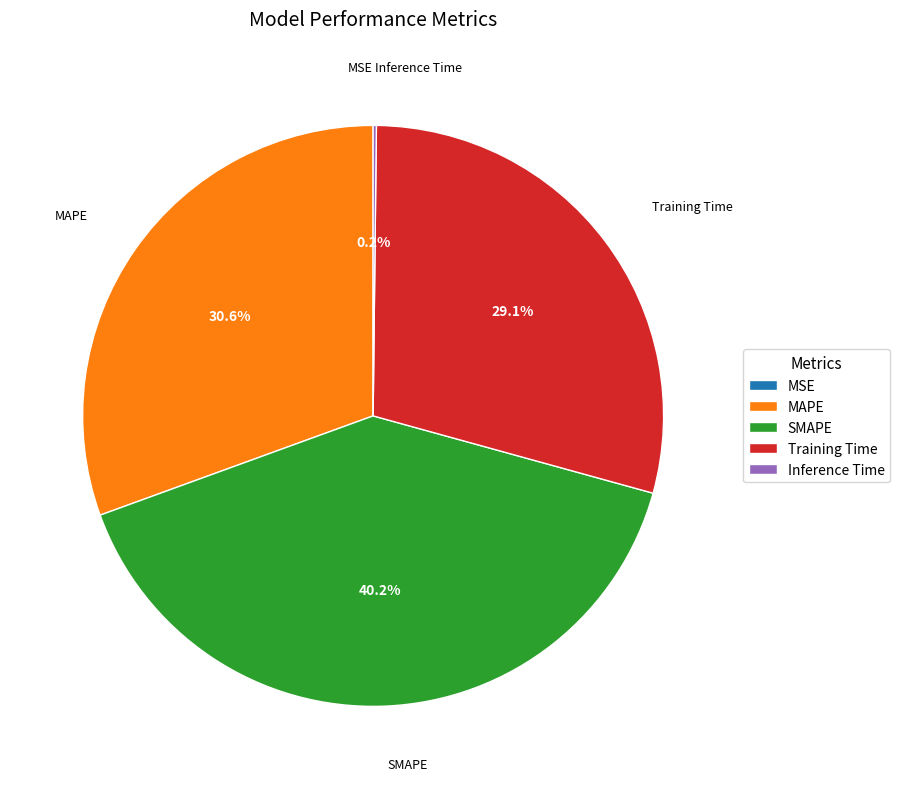

Approximately how many times larger is the value at Training Time compared to SMAPE?

0.7